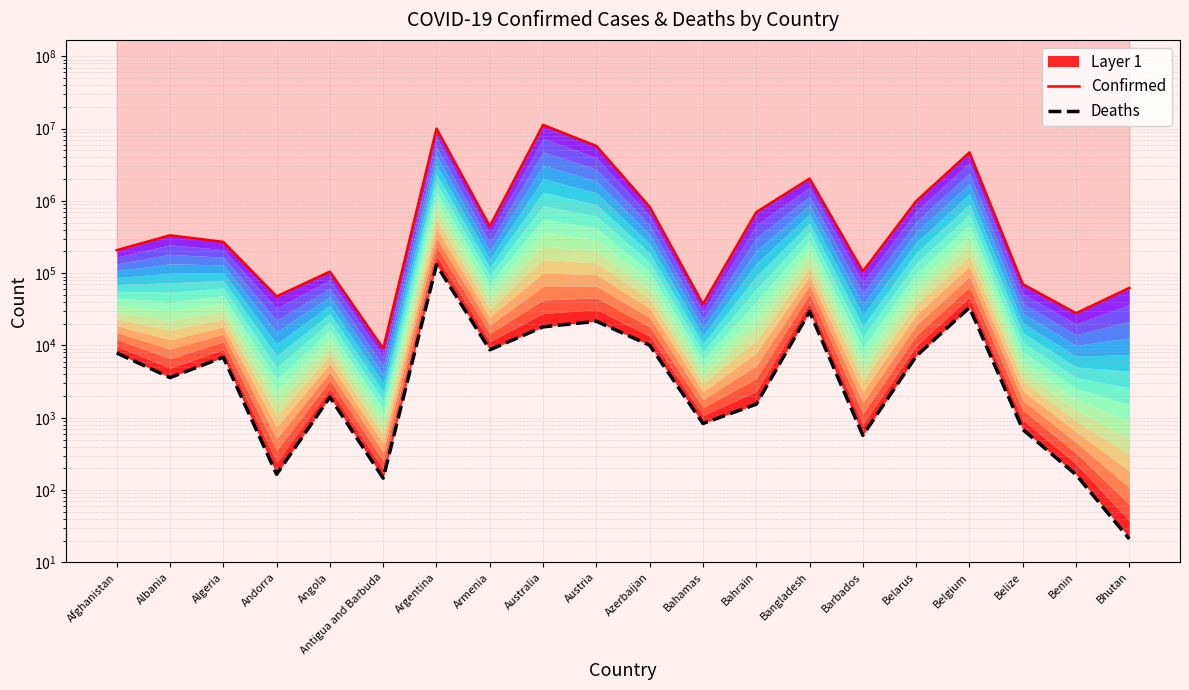

Reading right to left, transcribe all the data shown in this chart.

Confirmed: 62598	27989	70610	4688927	994037	106157	2037478	700171	37491	827780	5762898	11274262	446008	10032709	9106	105184	47820	271360	334124	208324
Deaths: 21	163	688	33525	7118	571	29441	1541	833	10077	21646	18092	8717	130394	146	1931	165	6881	3596	7872